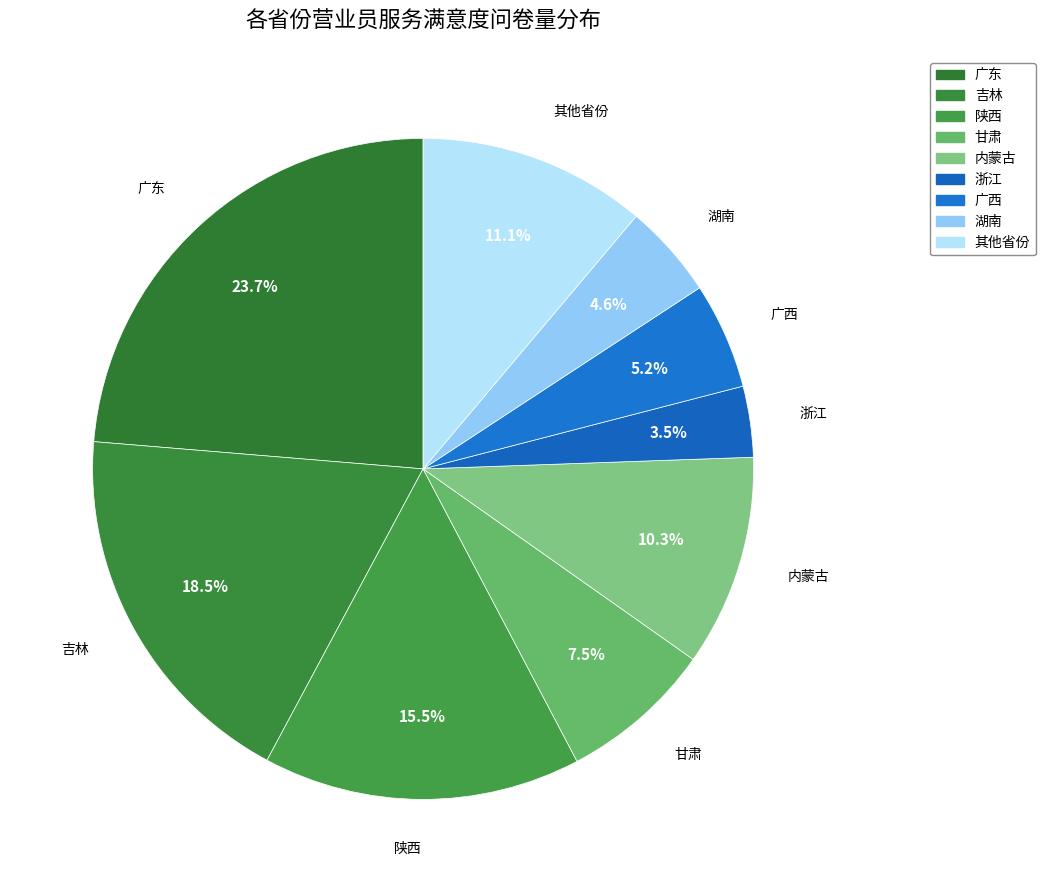

How many segments does this pie chart have?

9